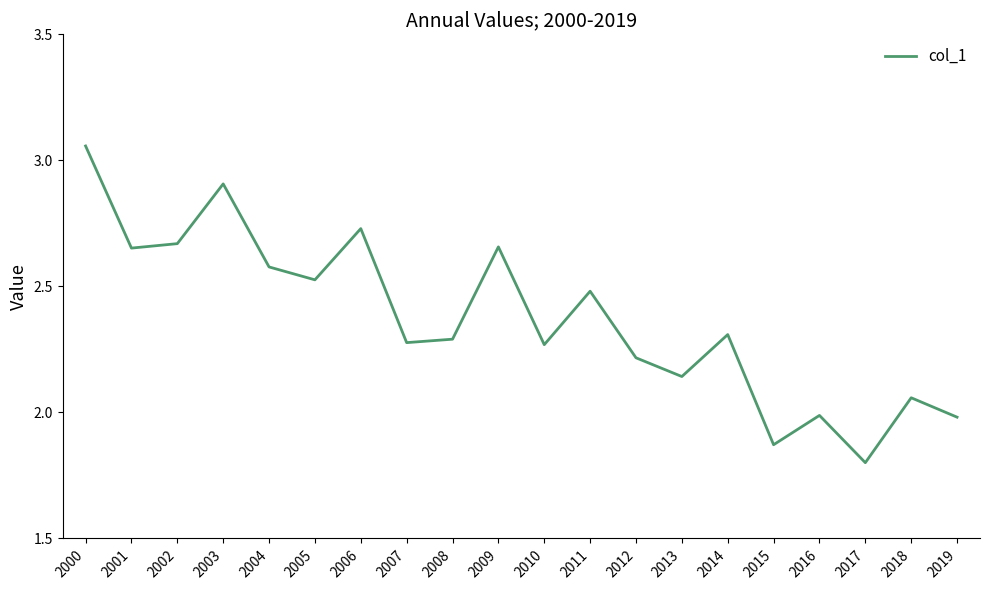

What is the difference between the maximum and second lowest values?

1.2